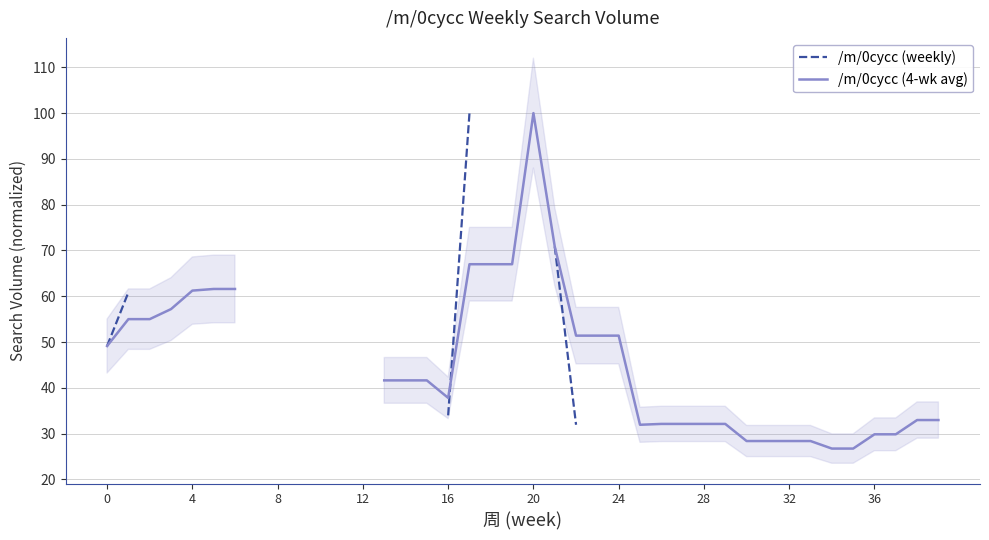

How many interior local valleys does the /m/0cycc (4-wk avg) series have?

2